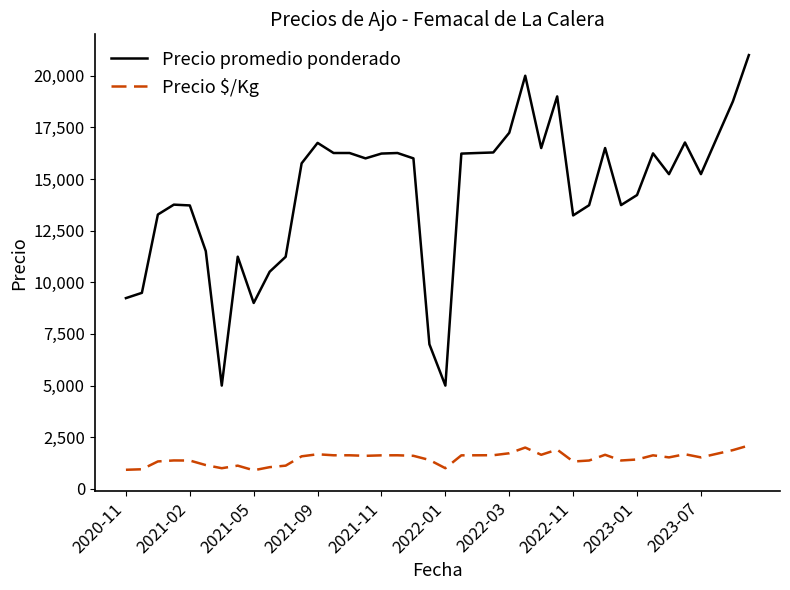

List the series in order of their overall mean, lowest first.

Precio $/Kg, Precio promedio ponderado